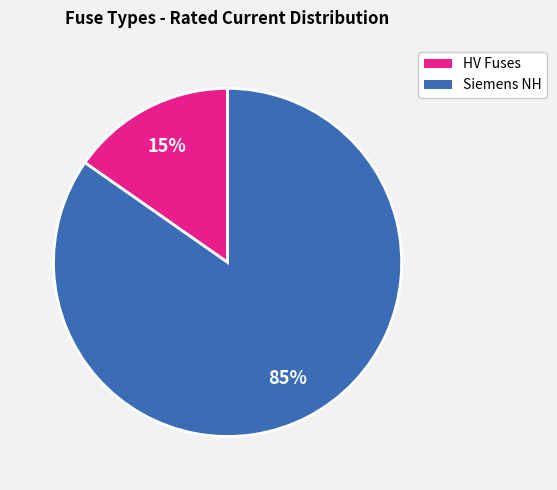

Does any single category account for the majority?

Yes